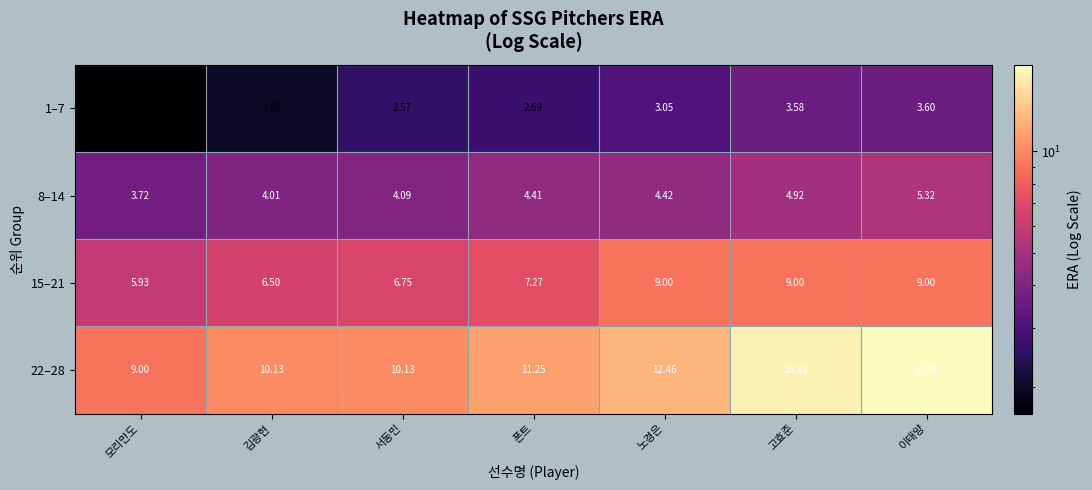

Which label corresponds to the smallest value in the chart?

모리만도